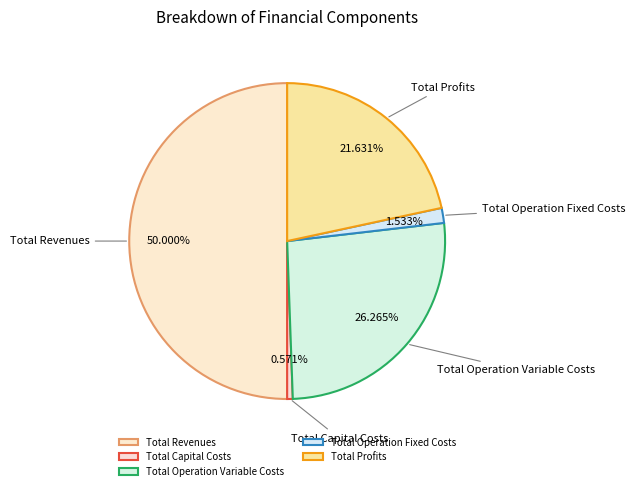

To the nearest percent, what is the average slice percentage?

20%